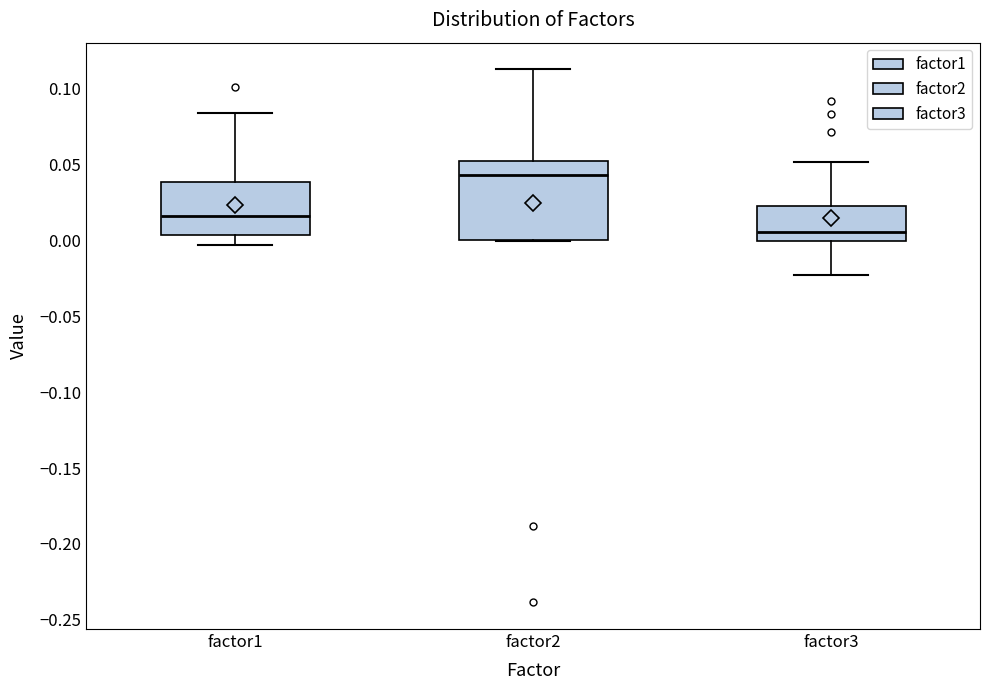

Reading left to right, transcribe this box plot: for each box, give where its median line is, the range the box spans, and where its two whiskers end, as read against the y-axis. The values are not printed on the chart, so give them approximately, as read against the axis.

factor1: median 0.015, box 0.005 to 0.040, whiskers -0.005 to 0.085
factor2: median 0.045, box 0.000 to 0.050, whiskers 0.000 to 0.115
factor3: median 0.005, box 0.000 to 0.025, whiskers -0.025 to 0.050